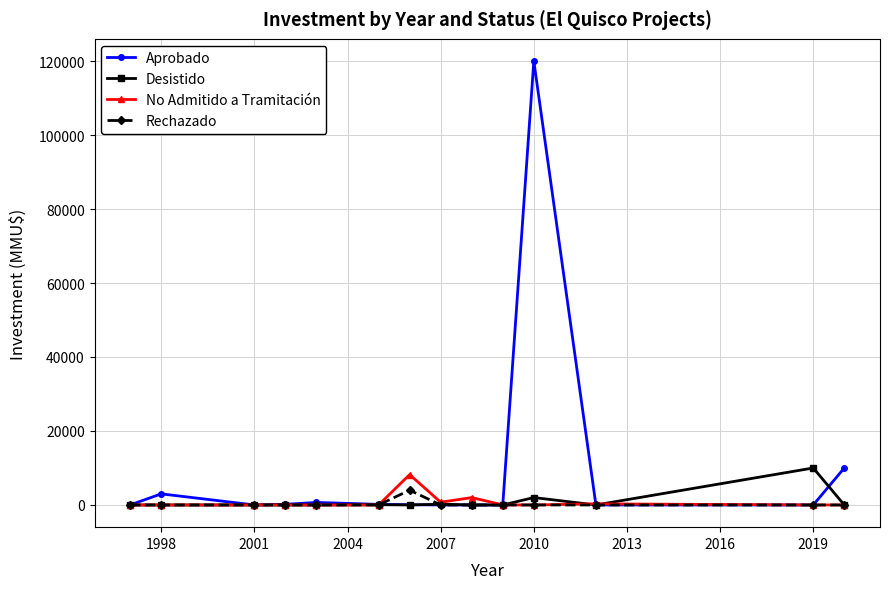

Which series has the largest total across all categories?

Aprobado